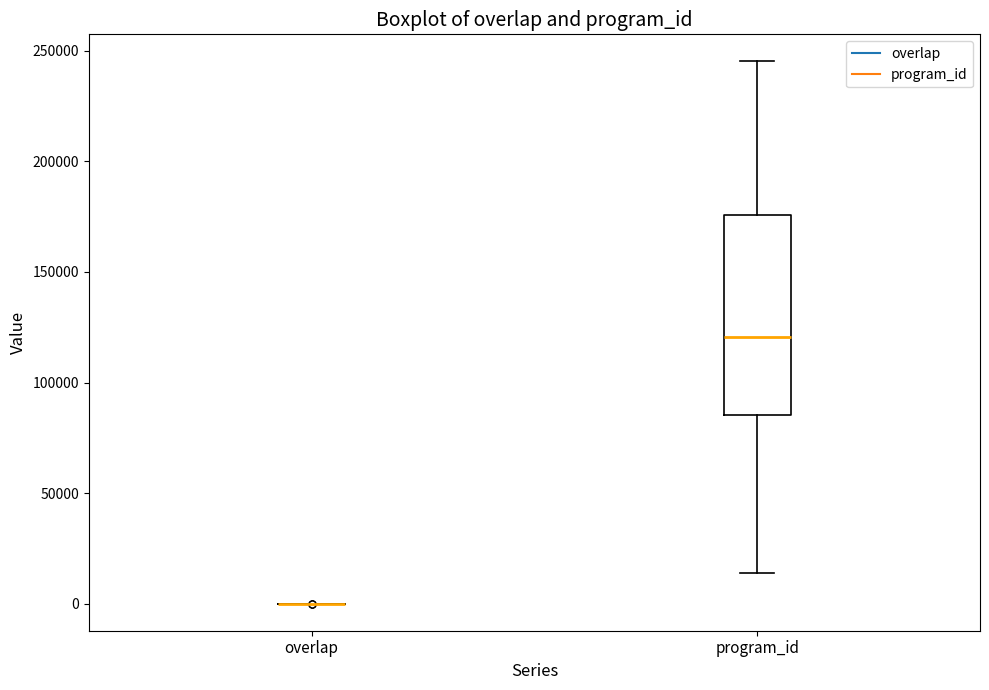

Which box is the tallest, from its lower edge to its upper edge?

program_id